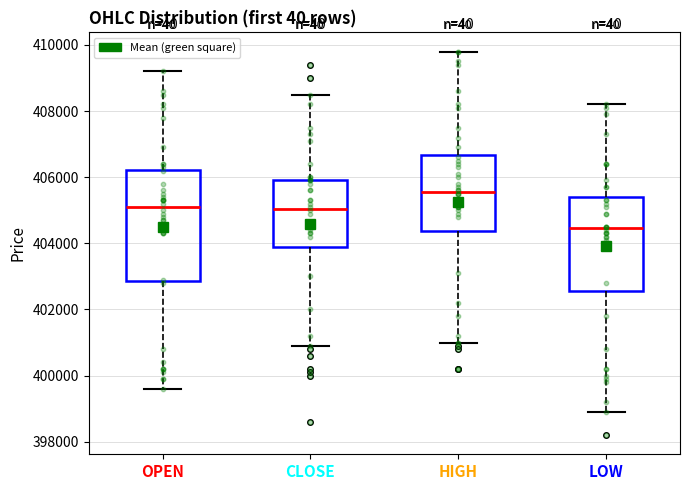

Reading left to right, transcribe this box plot: for each box, give where its median line is, the range the box spans, and where its two whiskers end, as read against the y-axis. The values are not printed on the chart, so give them approximately, as read against the axis.

OPEN: median 405200, box 402800 to 406200, whiskers 399600 to 409200
CLOSE: median 405000, box 404000 to 406000, whiskers 401000 to 408600
HIGH: median 405600, box 404400 to 406600, whiskers 401000 to 409800
LOW: median 404400, box 402600 to 405400, whiskers 399000 to 408200